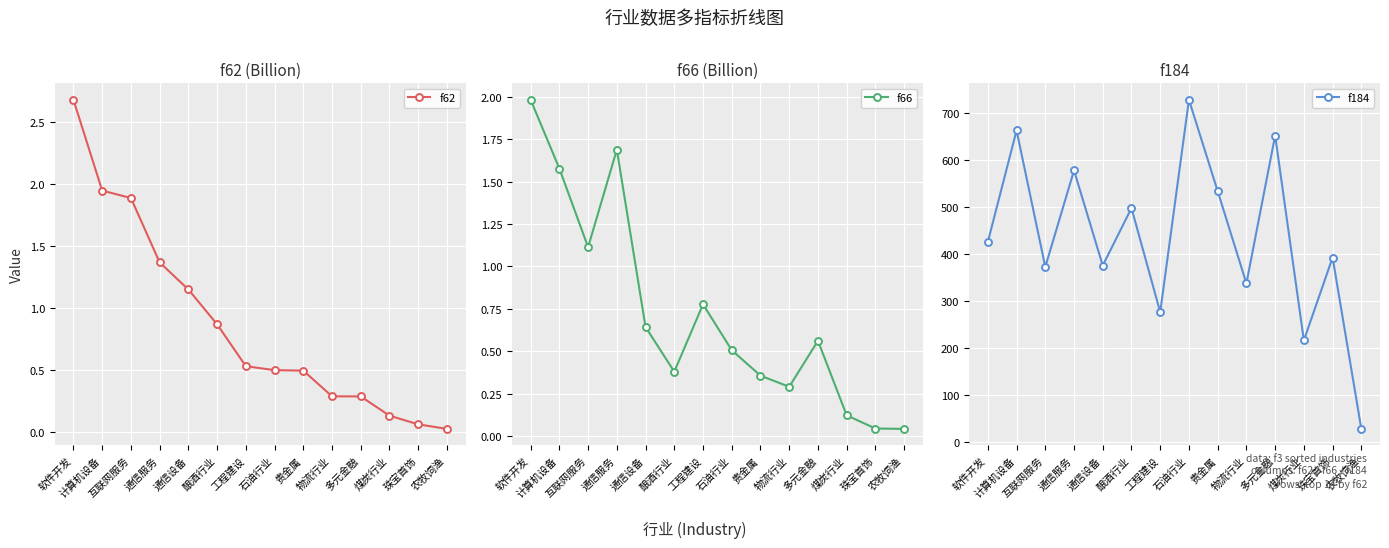

What is the highest value of the f184 series?

727